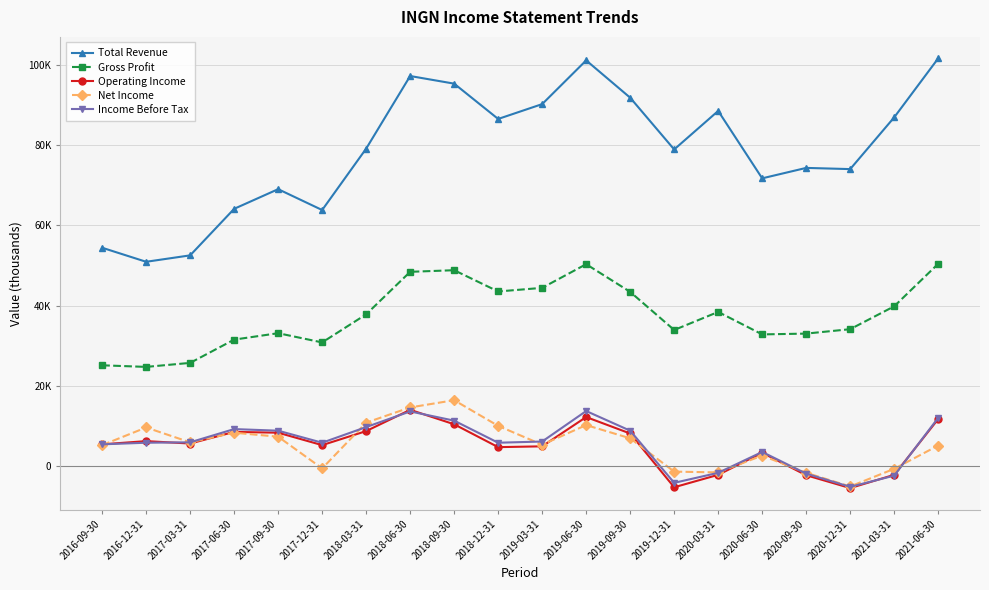

Reading left to right, extract all data points from this chart.

Total Revenue: 2016-09-30=54400	2016-12-31=50900	2017-03-31=52500	2017-06-30=64100	2017-09-30=69000	2017-12-31=63800	2018-03-31=79100	2018-06-30=97200	2018-09-30=95300	2018-12-31=86500	2019-03-31=90200	2019-06-30=101100	2019-09-30=91800	2019-12-31=78900	2020-03-31=88500	2020-06-30=71700	2020-09-30=74300	2020-12-31=74000	2021-03-31=86900	2021-06-30=101600
Gross Profit: 2016-09-30=25100	2016-12-31=24700	2017-03-31=25700	2017-06-30=31500	2017-09-30=33100	2017-12-31=30800	2018-03-31=37800	2018-06-30=48400	2018-09-30=48800	2018-12-31=43500	2019-03-31=44400	2019-06-30=50300	2019-09-30=43400	2019-12-31=33900	2020-03-31=38400	2020-06-30=32800	2020-09-30=33000	2020-12-31=34100	2021-03-31=39800	2021-06-30=50400
Operating Income: 2016-09-30=5400	2016-12-31=6200	2017-03-31=5600	2017-06-30=8500	2017-09-30=8300	2017-12-31=5200	2018-03-31=8700	2018-06-30=14000	2018-09-30=10400	2018-12-31=4700	2019-03-31=4900	2019-06-30=12200	2019-09-30=8100	2019-12-31=-5300	2020-03-31=-2200	2020-06-30=3300	2020-09-30=-2300	2020-12-31=-5500	2021-03-31=-2200	2021-06-30=11700
Net Income: 2016-09-30=5200	2016-12-31=9600	2017-03-31=5900	2017-06-30=8300	2017-09-30=7300	2017-12-31=-600	2018-03-31=10800	2018-06-30=14600	2018-09-30=16400	2018-12-31=10000	2019-03-31=5300	2019-06-30=10200	2019-09-30=6900	2019-12-31=-1400	2020-03-31=-1600	2020-06-30=2600	2020-09-30=-1700	2020-12-31=-5100	2021-03-31=-700	2021-06-30=5100
Income Before Tax: 2016-09-30=5400	2016-12-31=5800	2017-03-31=5900	2017-06-30=9200	2017-09-30=8800	2017-12-31=5800	2018-03-31=9700	2018-06-30=13600	2018-09-30=11300	2018-12-31=5800	2019-03-31=6100	2019-06-30=13700	2019-09-30=8800	2019-12-31=-4200	2020-03-31=-1700	2020-06-30=3500	2020-09-30=-1900	2020-12-31=-5200	2021-03-31=-2400	2021-06-30=12000